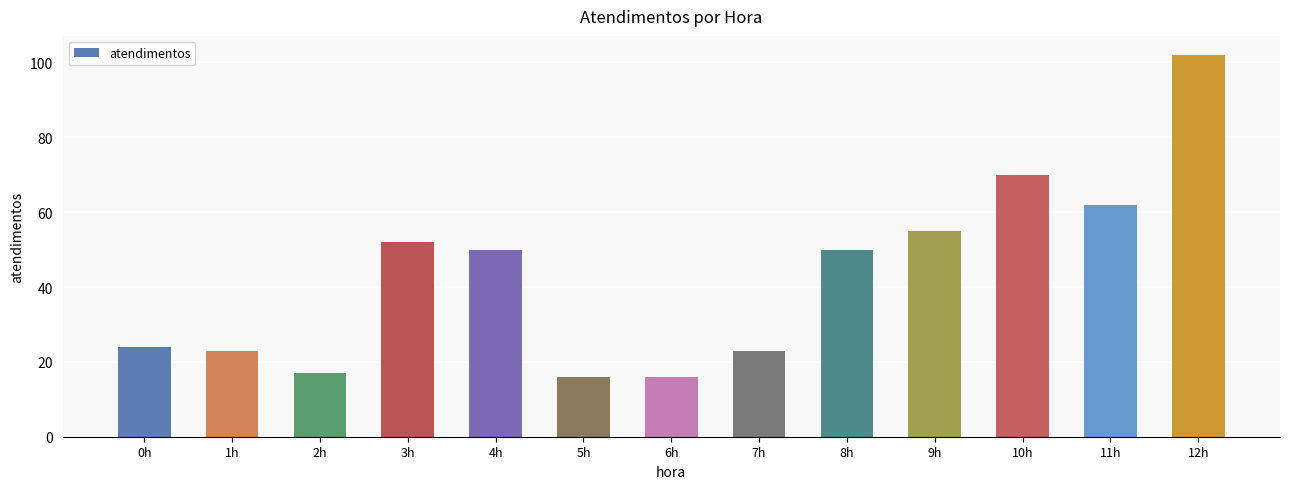

Reading left to right, what are all the values shown in this chart?

24	23	17	52	50	16	16	23	50	55	70	62	102